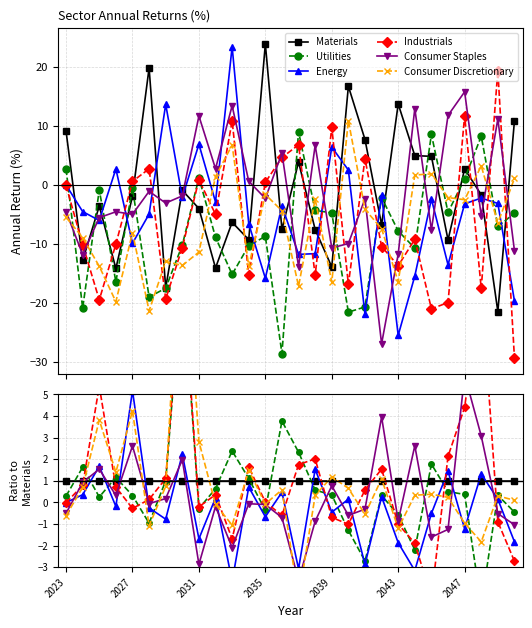

Which series changed the most between 26 and 27?

Energy